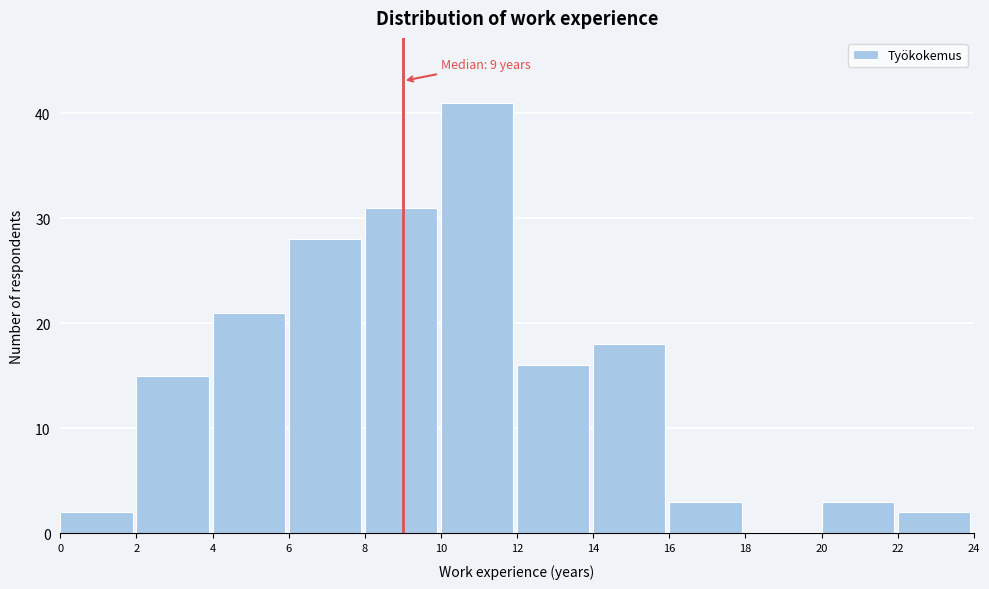

Which range on the x-axis has the tallest bar?

10 to 12